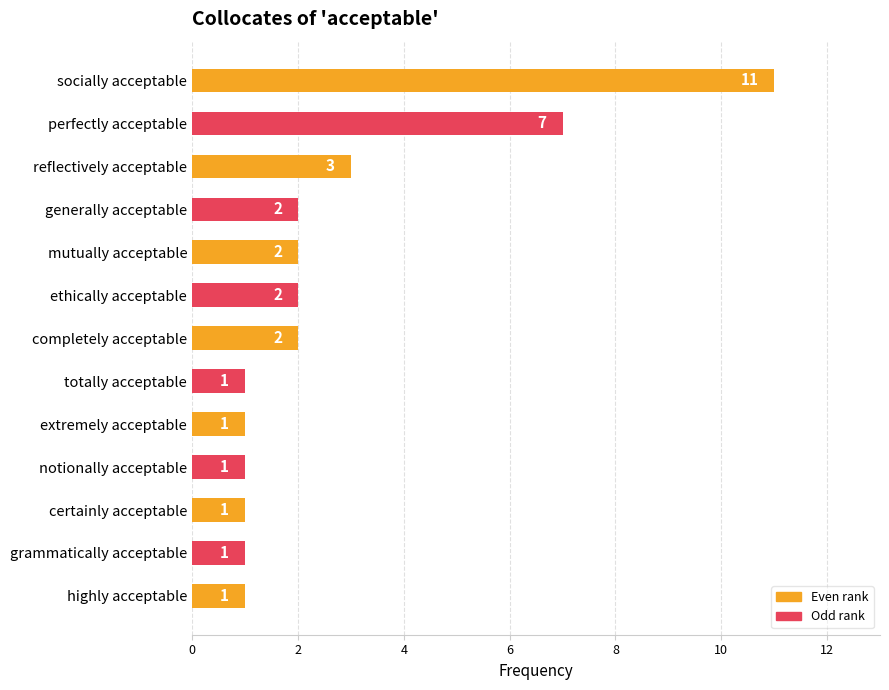

Reading top to bottom, what are all the values shown in this chart?

11	7	3	2	2	2	2	1	1	1	1	1	1